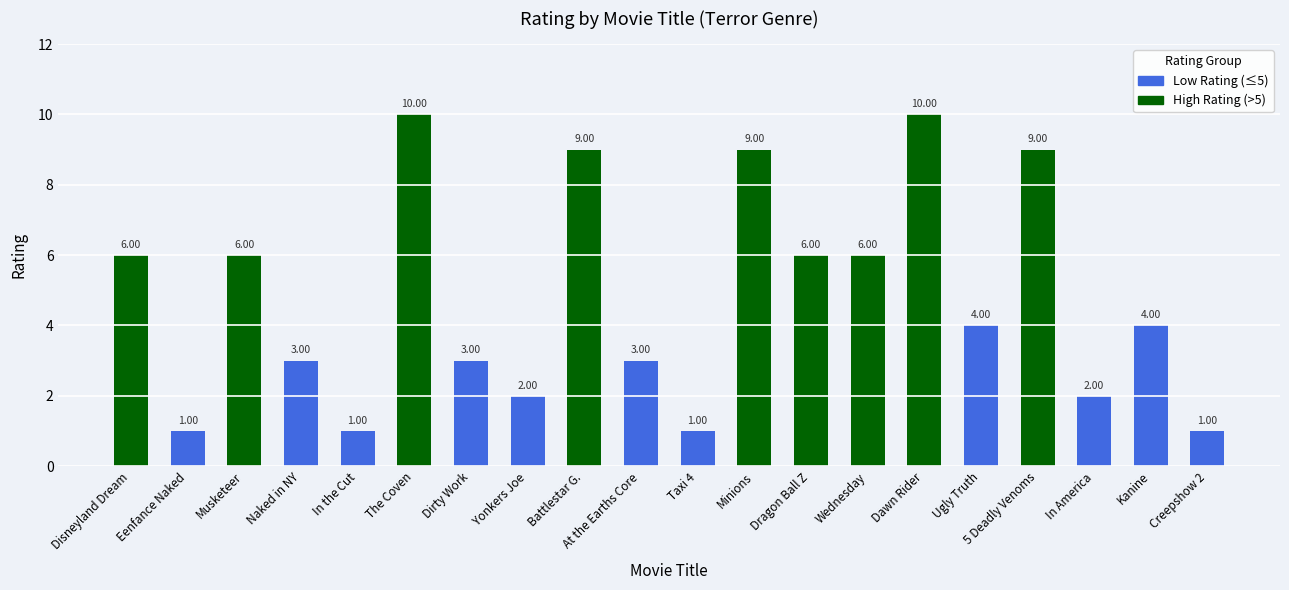

Which has a higher value, Yonkers Joe or Creepshow 2?

Yonkers Joe